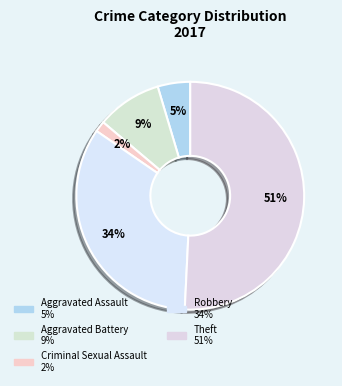

Count the number of slices in the pie.

5